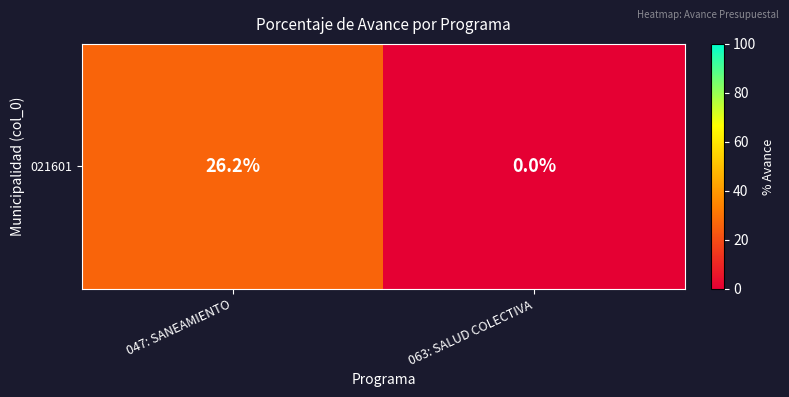

What is the sum of the values at 063: SALUD COLECTIVA and 047: SANEAMIENTO?

26.2